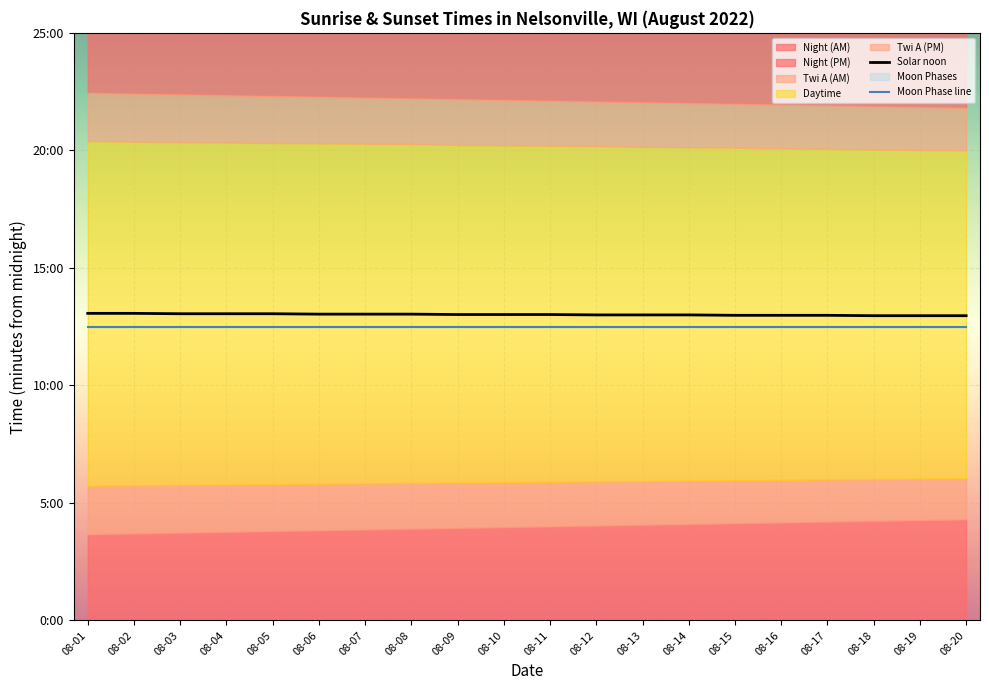

Which series has the largest total across all categories?

Solar noon